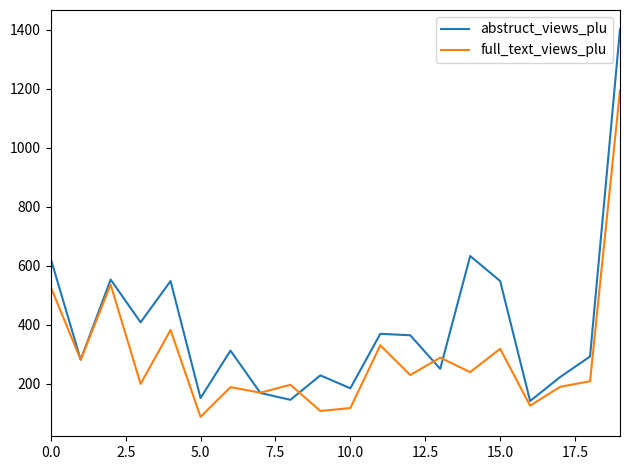

What is the minimum value shown in the chart?

87